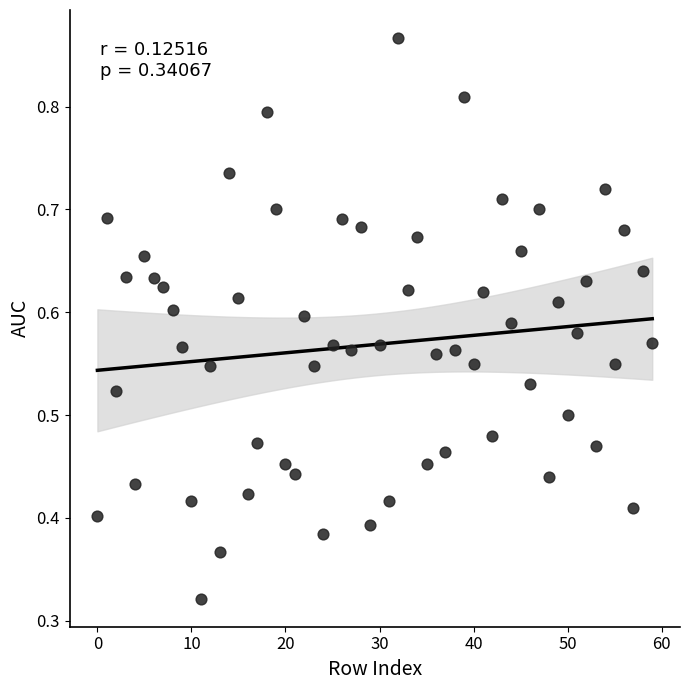

How many data points are displayed?

60